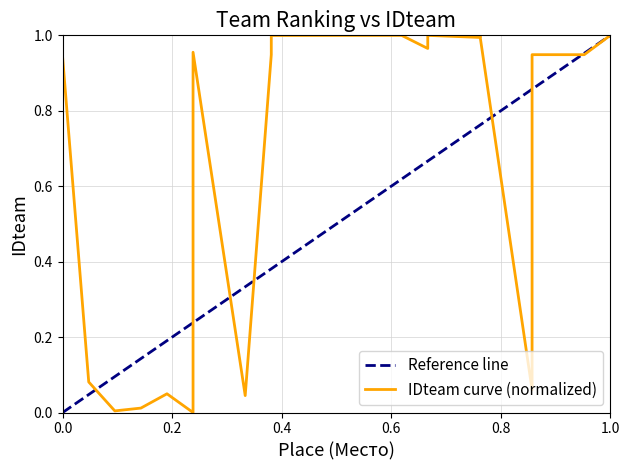

What is the difference between the values at 9 and 4?

0.9